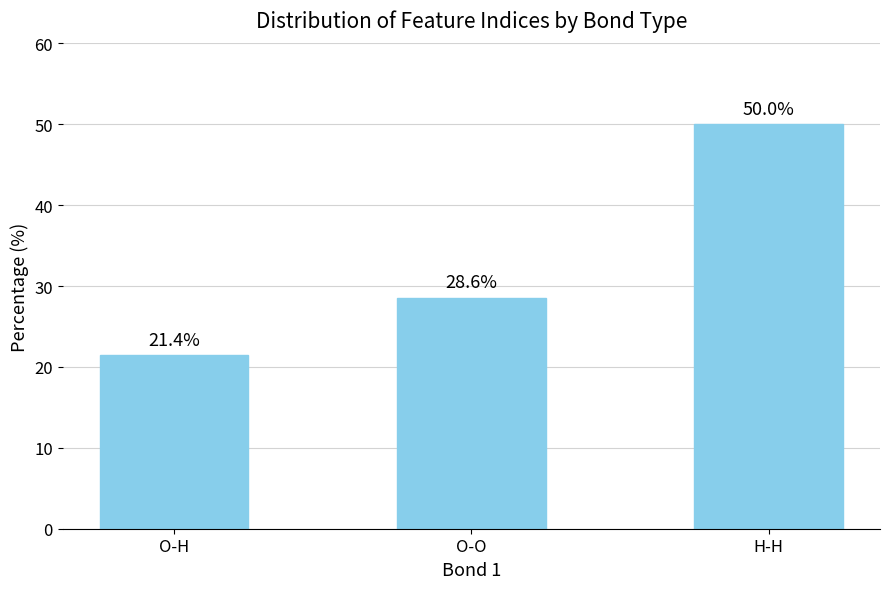

What is the label of the 3rd bar from the left?

H-H